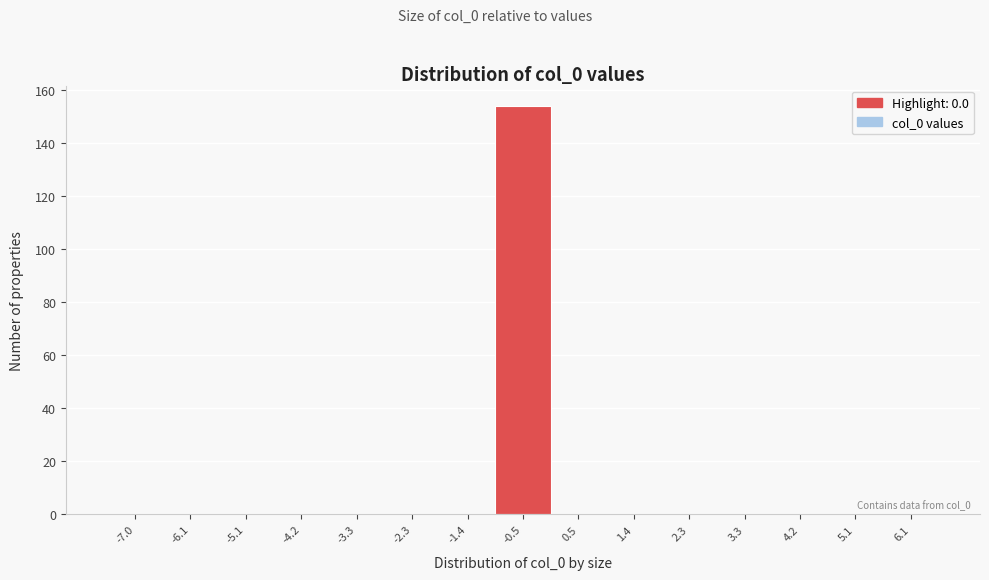

Reading right to left, transcribe all the data shown in this chart.

6.1=0	5.1=0	4.2=0	3.3=0	2.3=0	1.4=0	0.5=0	-0.5=154	-1.4=0	-2.3=0	-3.3=0	-4.2=0	-5.1=0	-6.1=0	-7.0=0